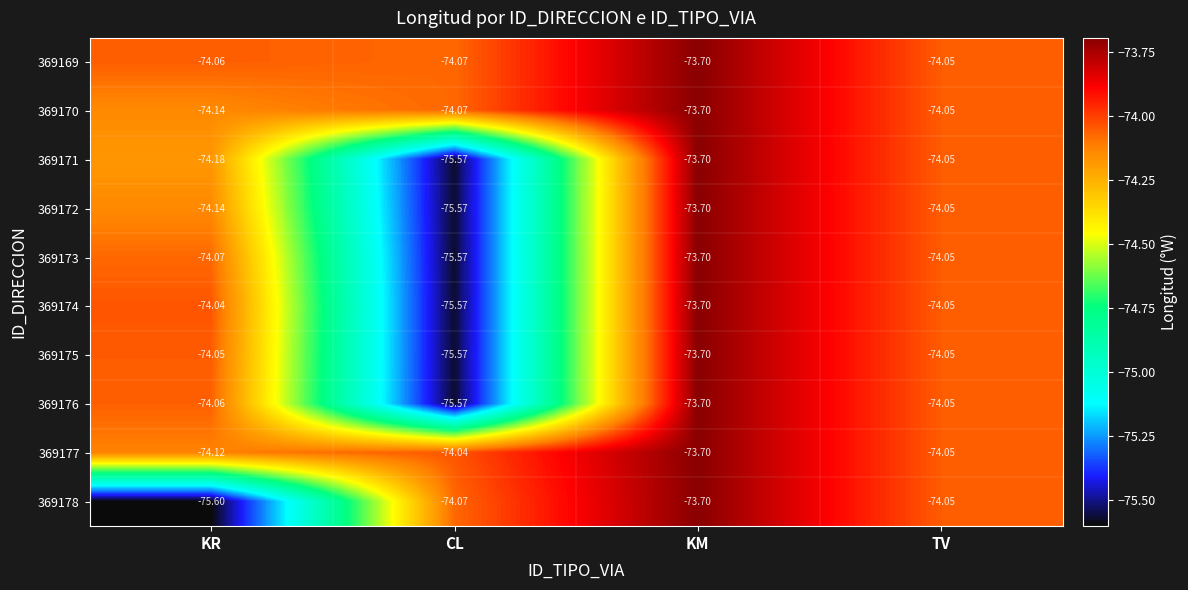

Is the value of 369174 at KM greater than the value of 369172 at CL?

Yes